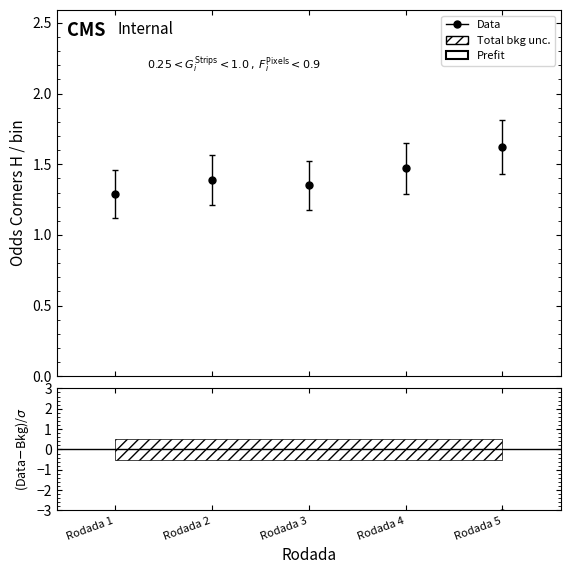

What is the maximum value for Odds_Corners_H?

1.6